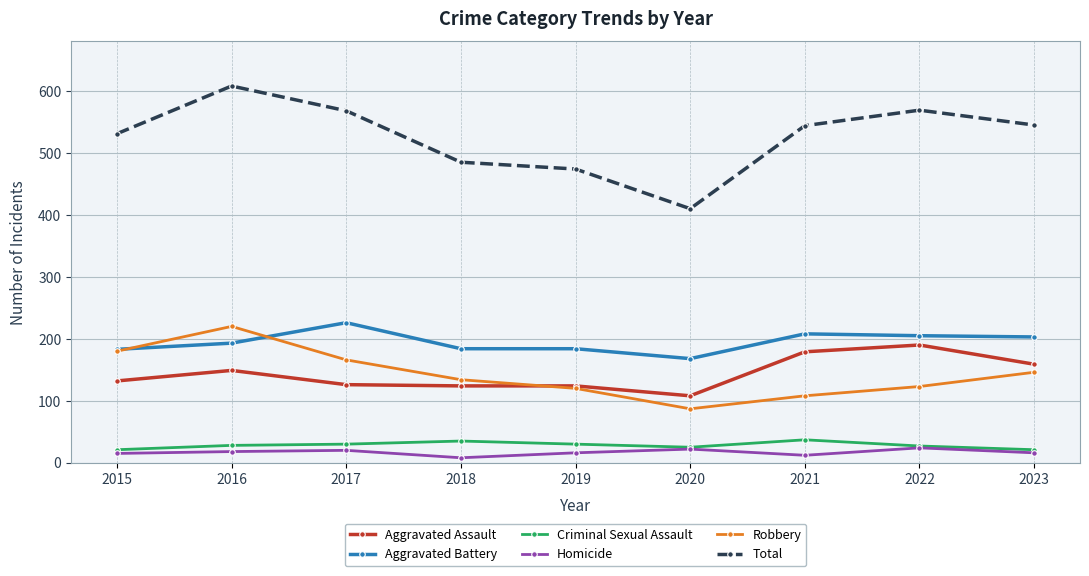

Is it true that Total equals 283 at 2018?

False